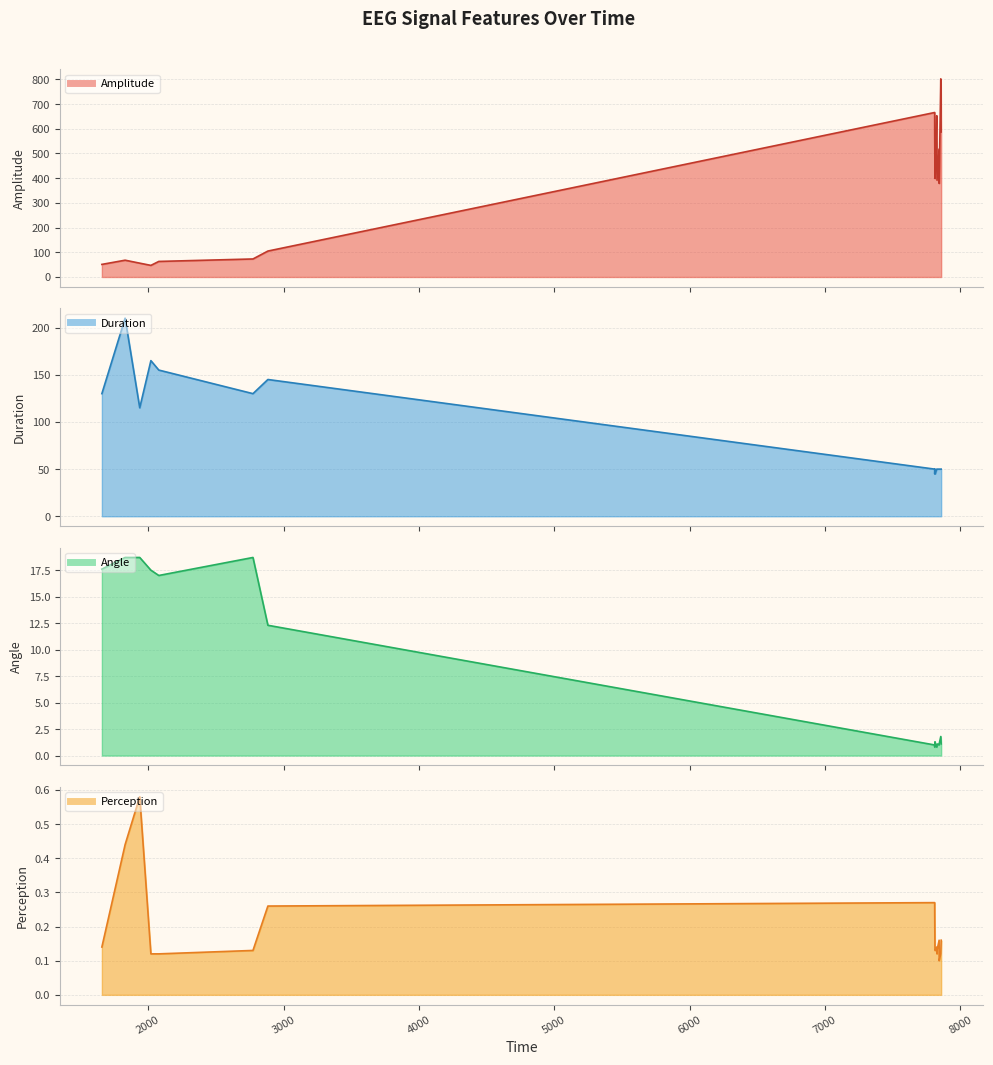

What is the label of the 10th point from the left?

7813.06